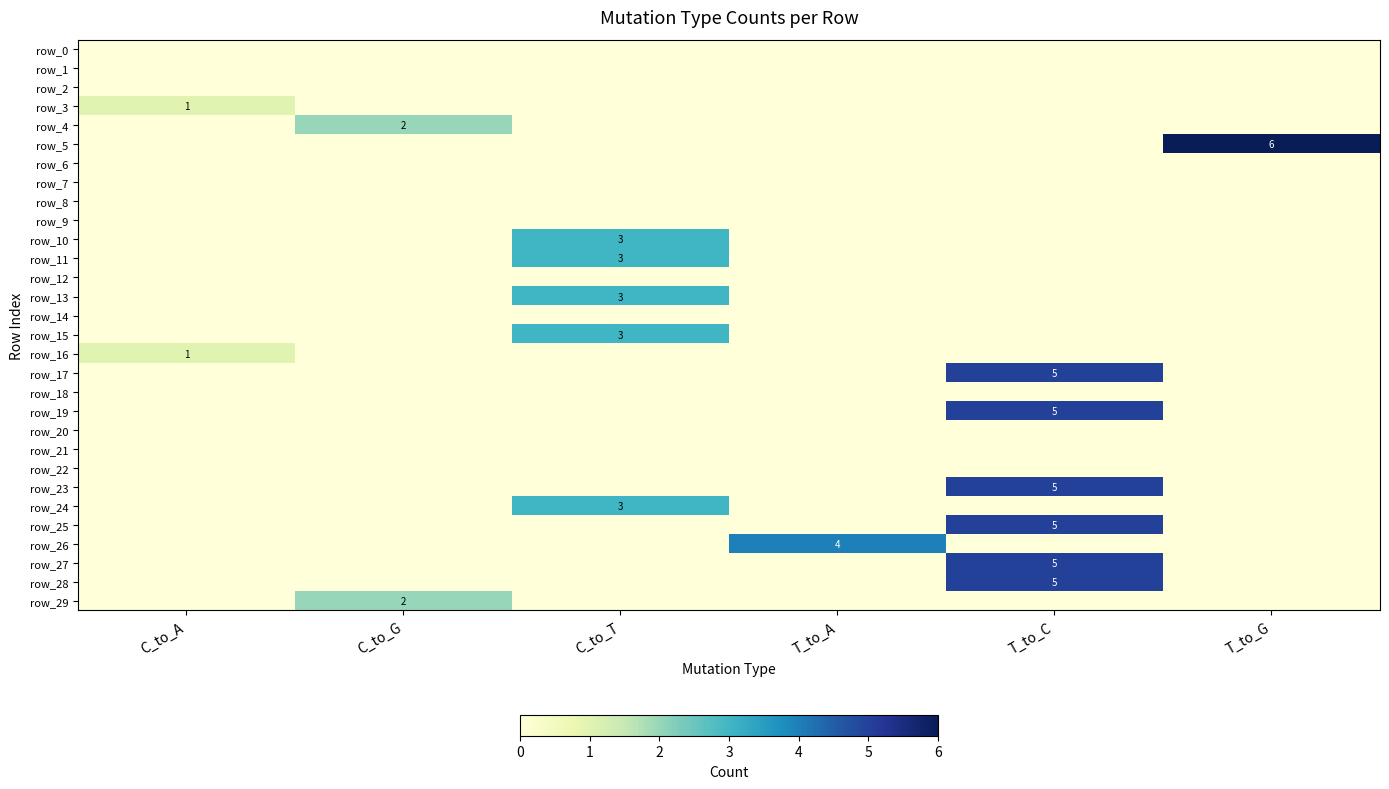

Which series changed the most between C_to_T and T_to_G?

row_5